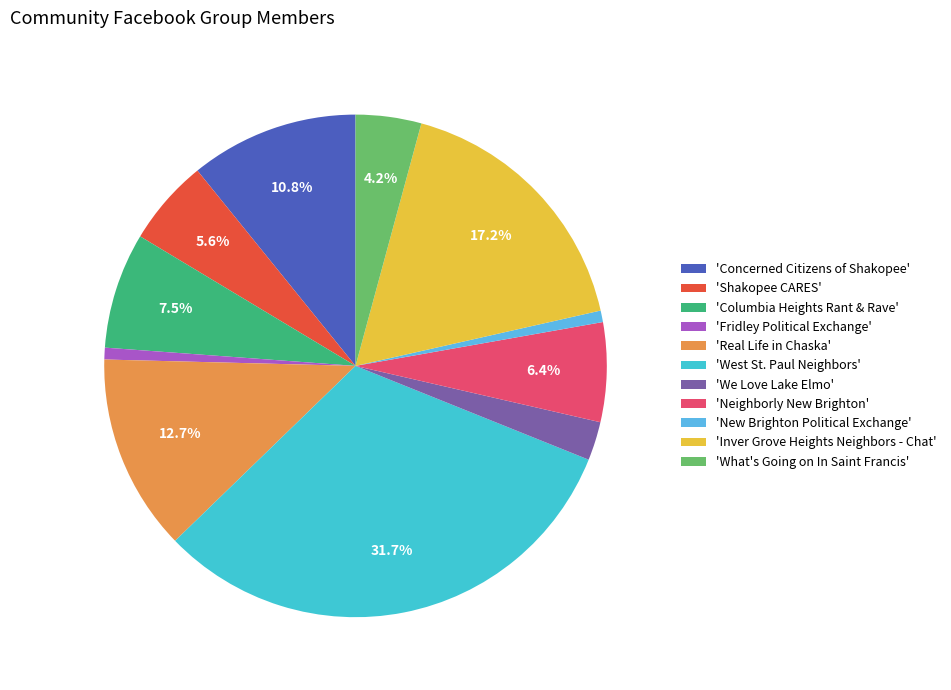

How many slices are in this pie chart?

11